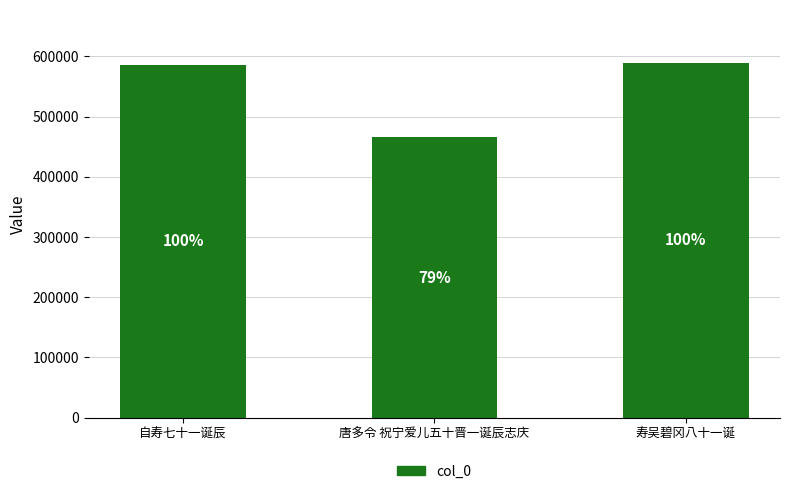

At which label is the value closest to 527245?

自寿七十一诞辰